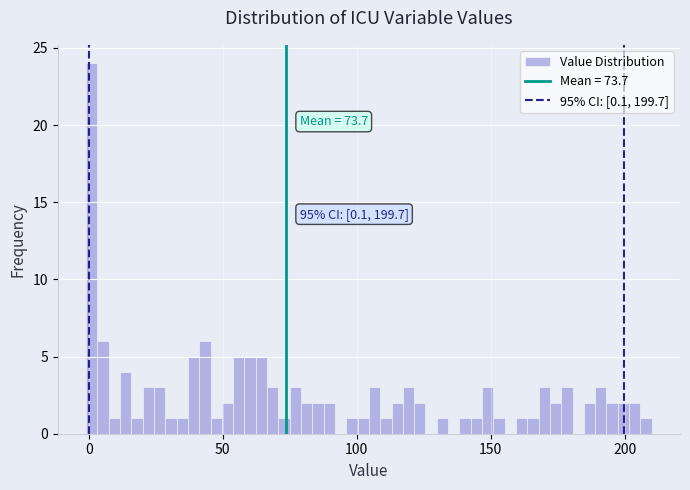

Around what value on the x-axis is the tallest bar? Give the approximate position of its centre, as read against the axis.

0